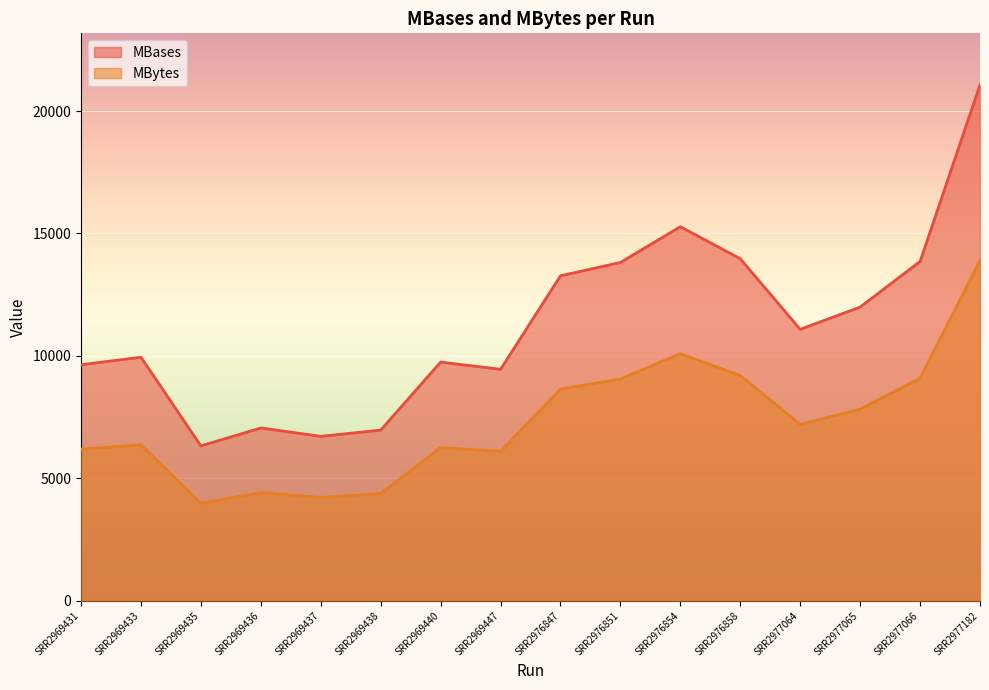

What is the difference between the second highest and minimum values in the MBytes series?

6109